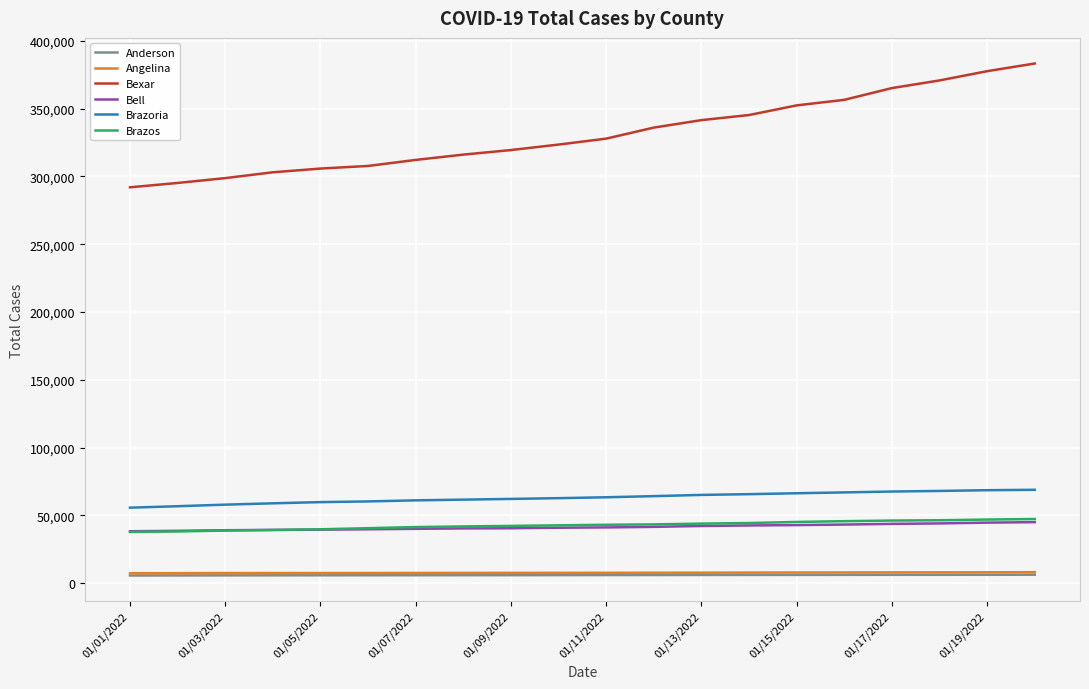

At how many categories does at least one series exceed 244735?

20